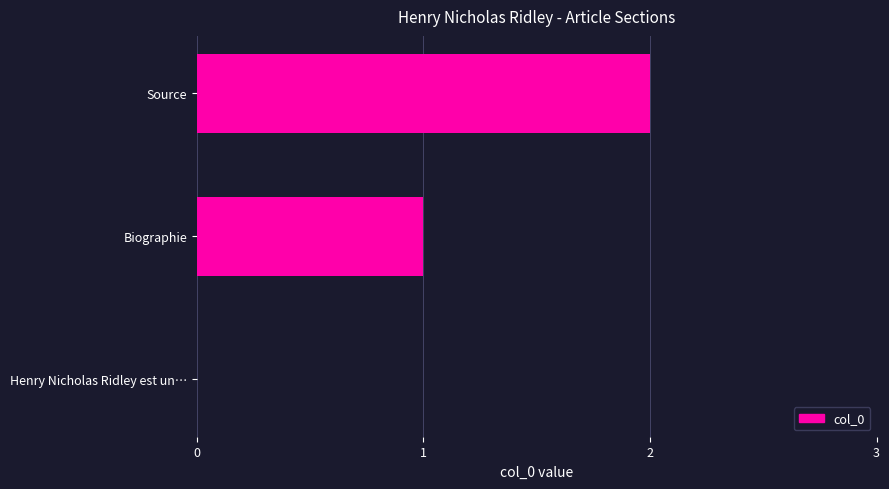

Which label corresponds to the largest value in the chart?

Source